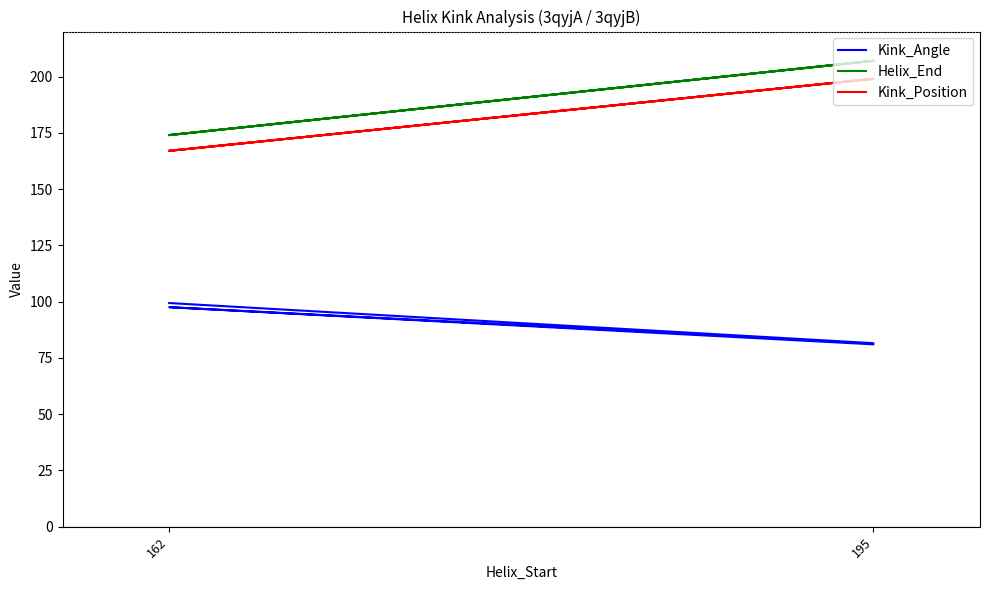

How many interior local valleys does the Helix_End series have?

1